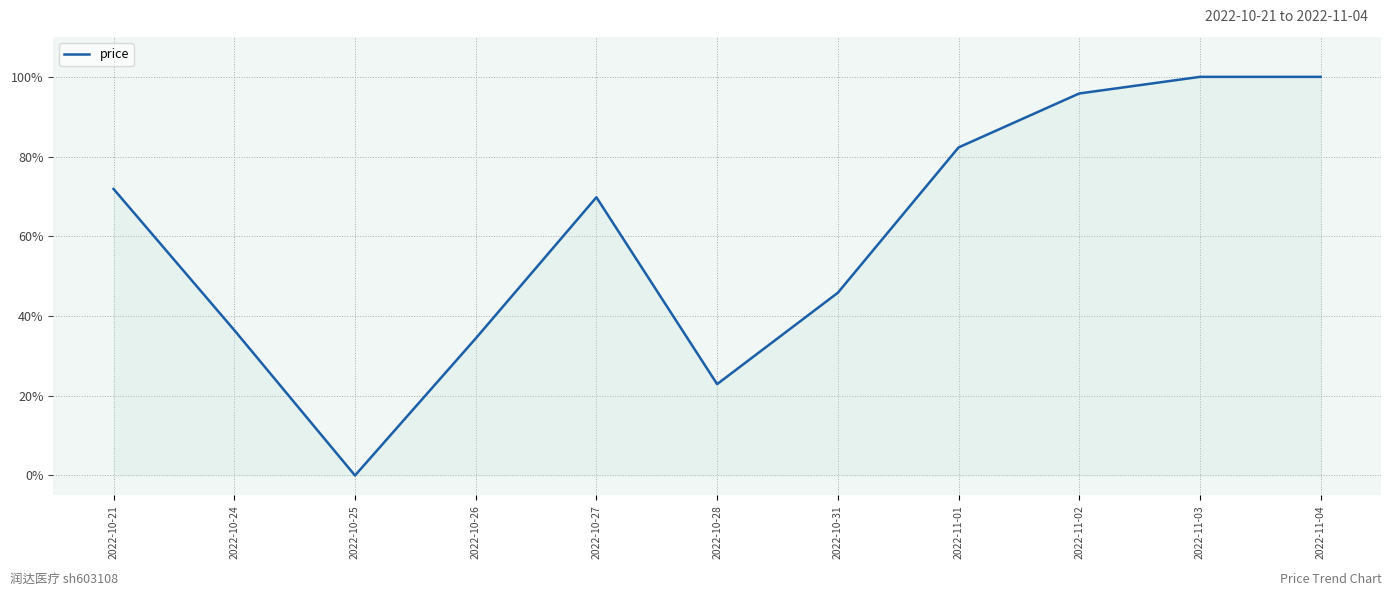

What is the sum of the values at 2022-10-28 and 2022-10-27?

92.7